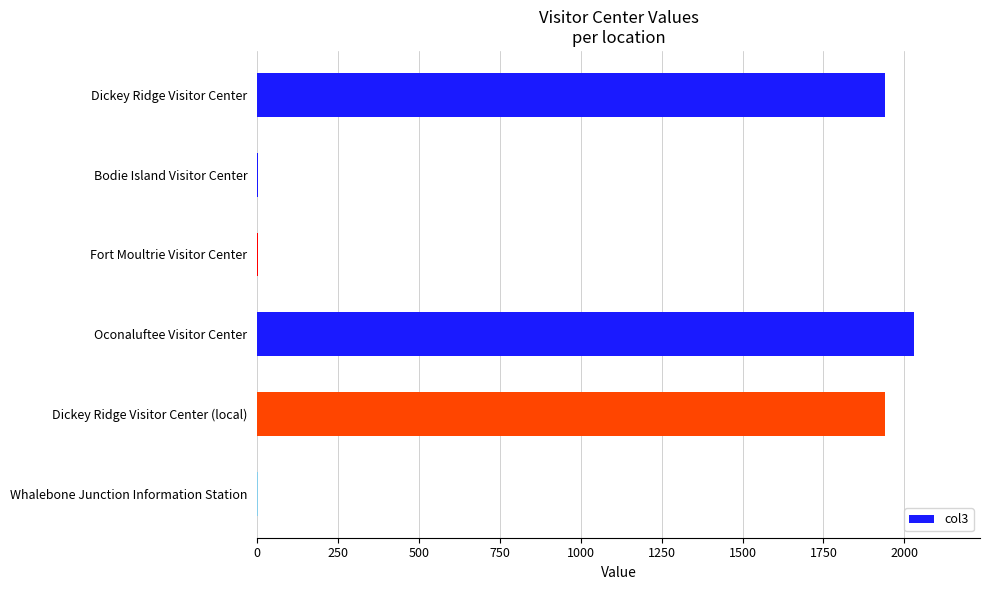

Which has a higher value, Dickey Ridge Visitor Center (local) or Oconaluftee Visitor Center?

Oconaluftee Visitor Center